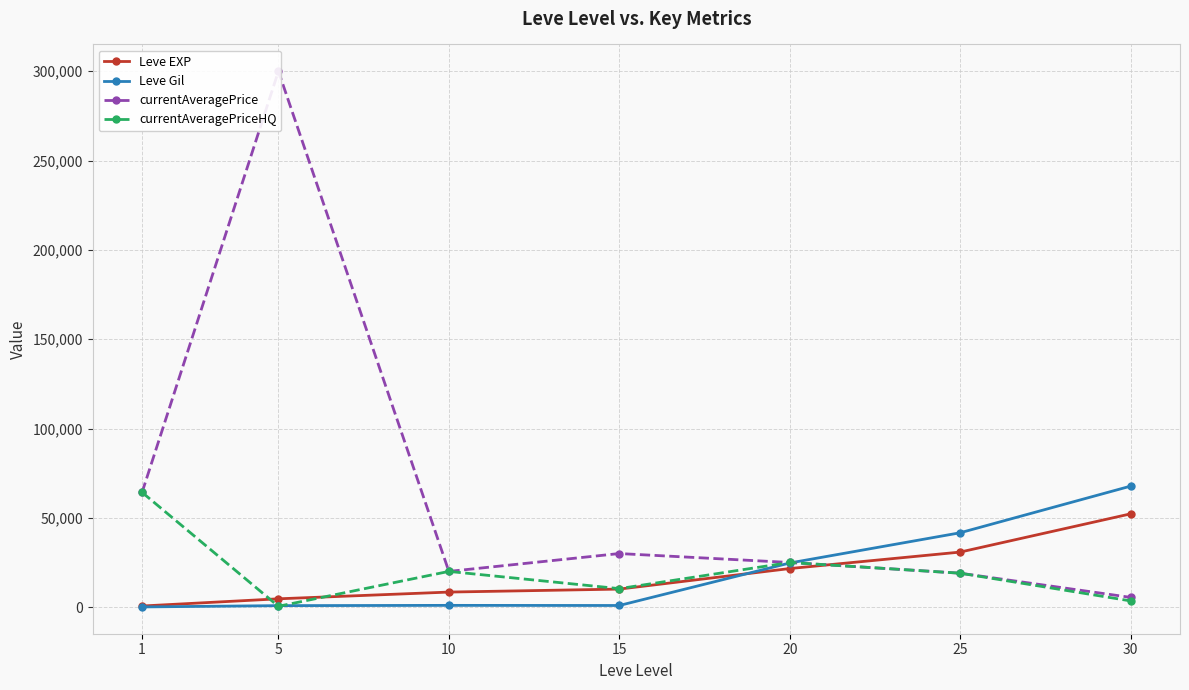

True or false: currentAveragePrice has a value of 19000 at 25.

True